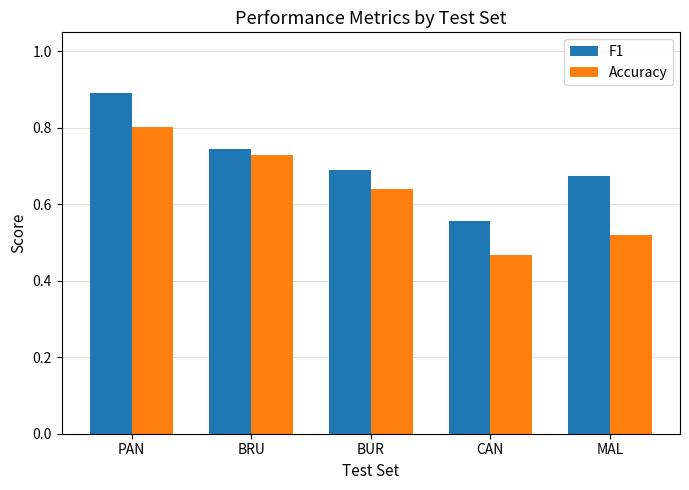

What is the sum of the F1 values at BRU and BUR?

1.4